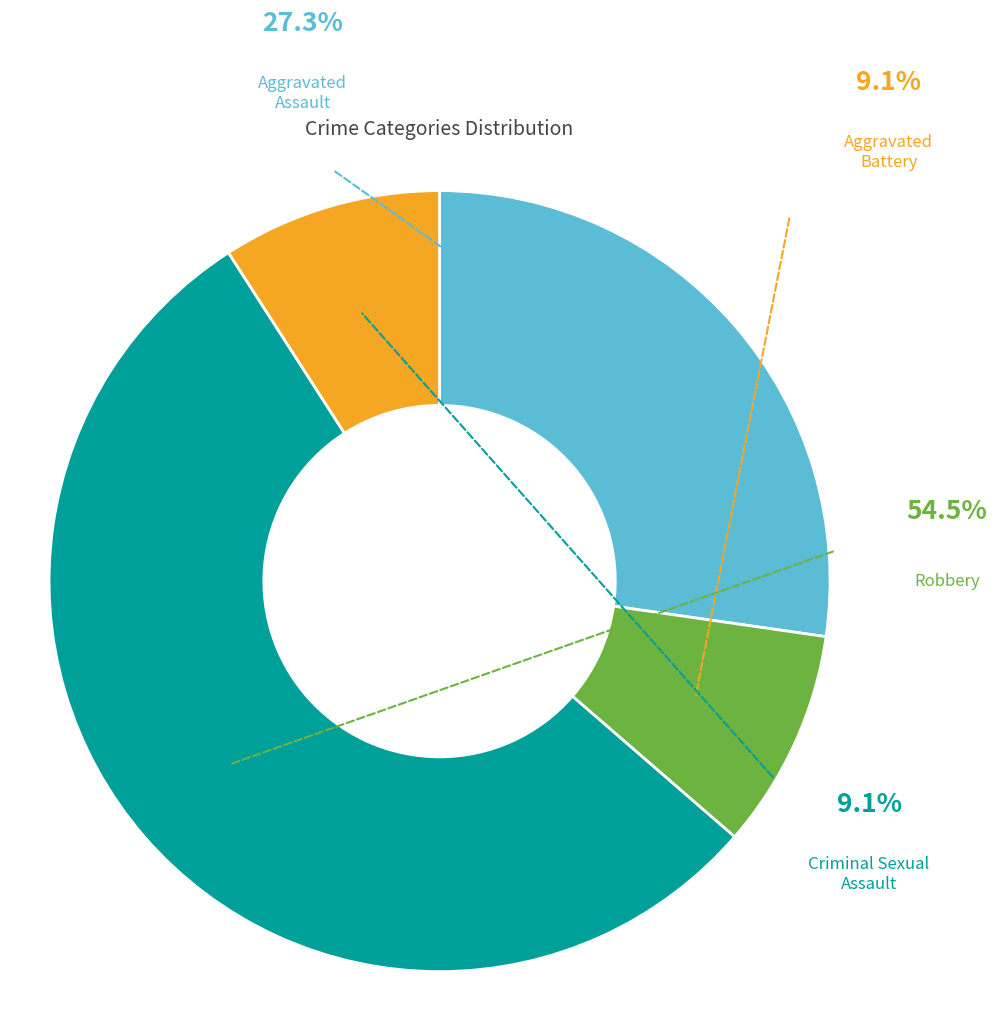

Does Robbery represent more than half of the total?

Yes